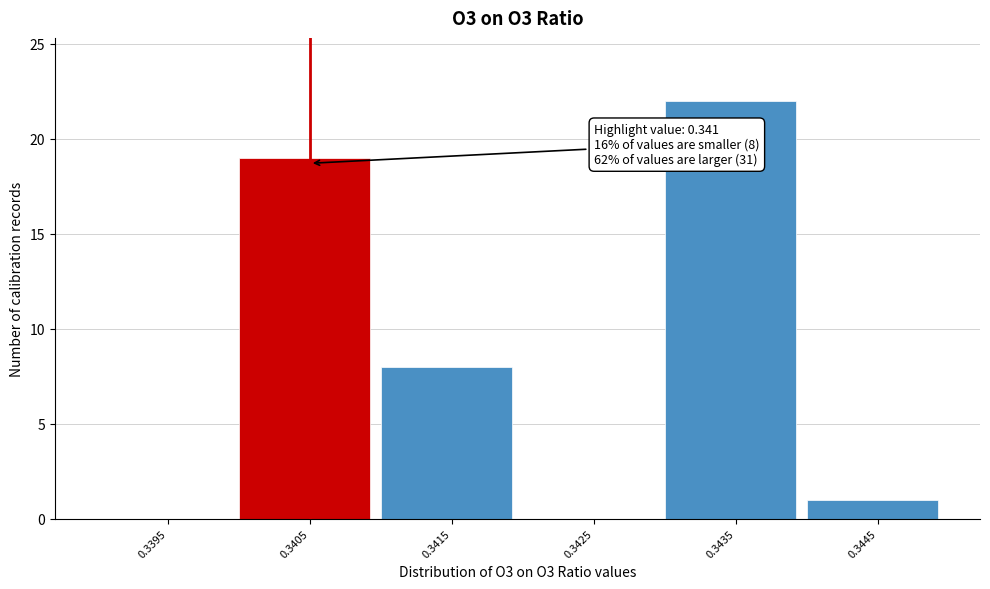

Reading left to right, list all the values displayed in this chart.

0.3395=0	0.3405=19	0.3415=8	0.3425=0	0.3435=22	0.3445=1